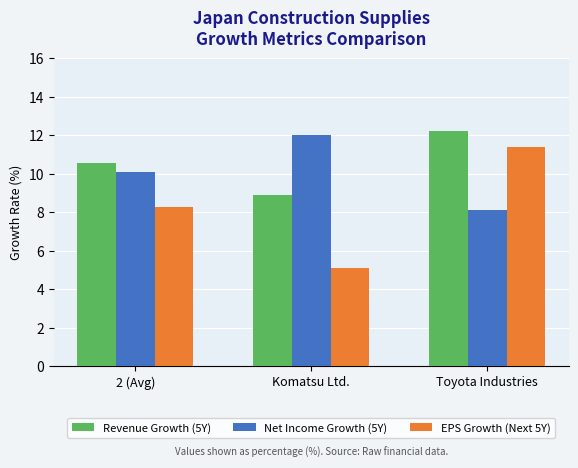

What is the difference between the Net Income Growth (5Y) values at Komatsu Ltd. and Toyota Industries?

3.9